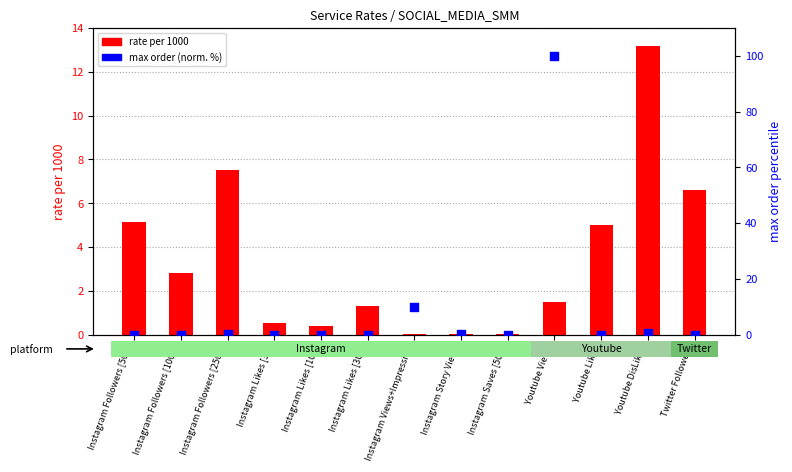

Which series contains the highest Y value?

max order (normalized %)